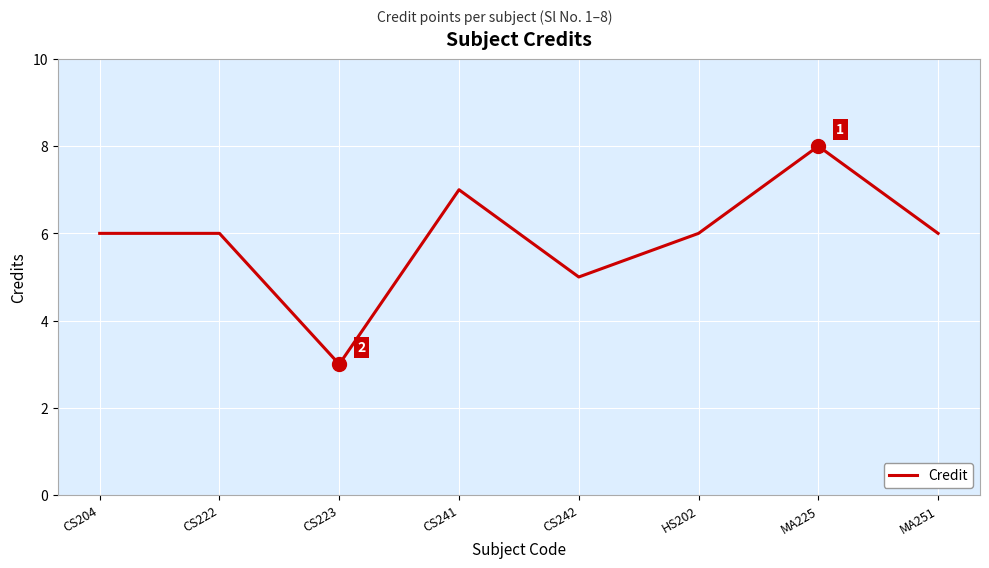

How many distinct data groups are displayed?

1